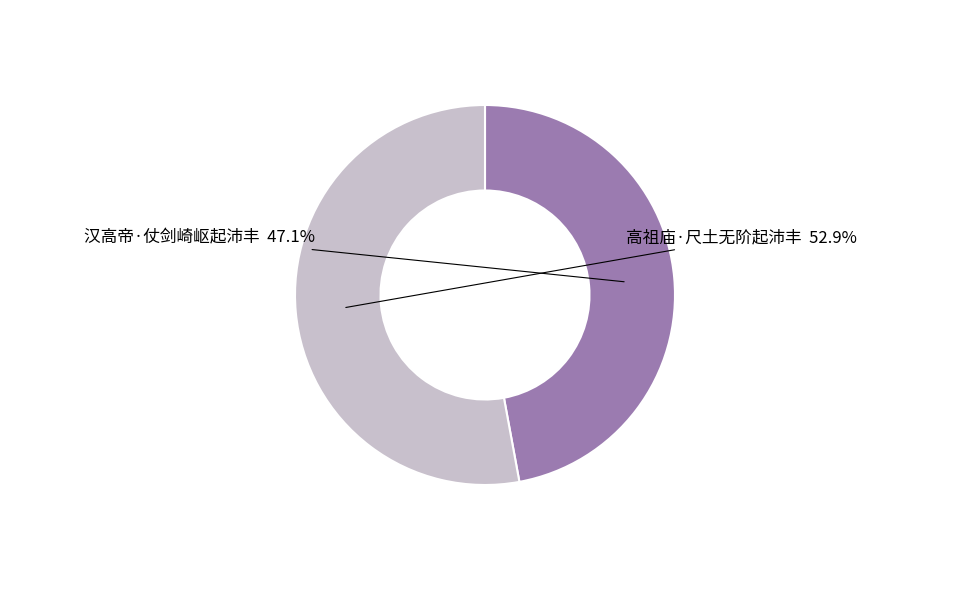

How many slices are in this pie chart?

2